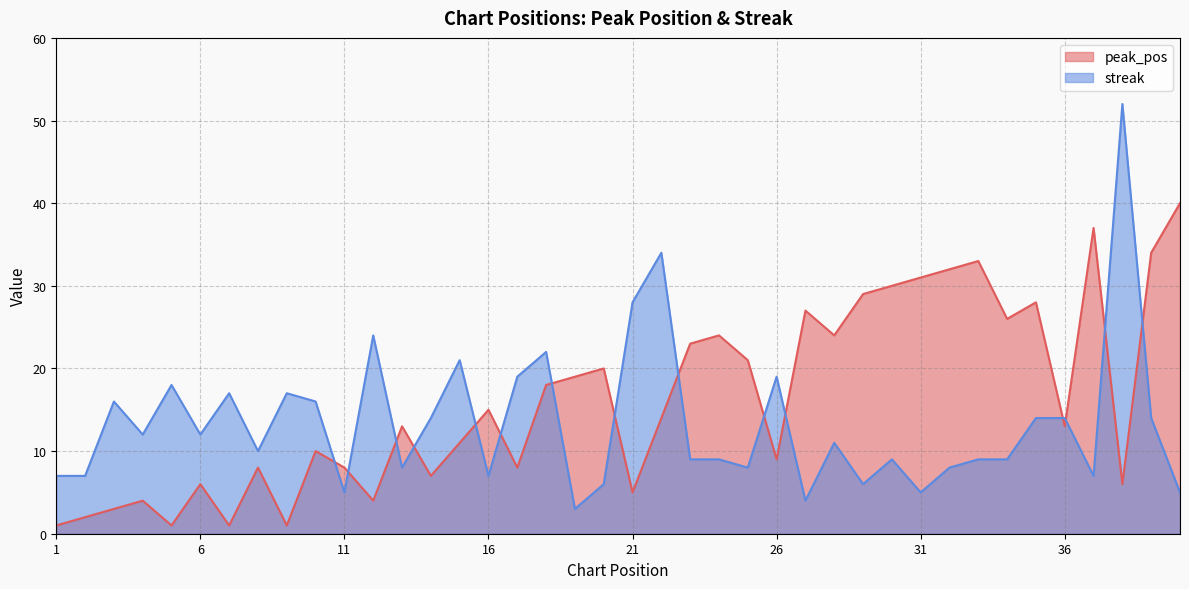

Reading left to right, transcribe all the data shown in this chart.

peak_pos: 1	2	3	4	1	6	1	8	1	10	8	4	13	7	11	15	8	18	19	20	5	14	23	24	21	9	27	24	29	30	31	32	33	26	28	13	37	6	34	40
streak: 7	7	16	12	18	12	17	10	17	16	5	24	8	14	21	7	19	22	3	6	28	34	9	9	8	19	4	11	6	9	5	8	9	9	14	14	7	52	14	5